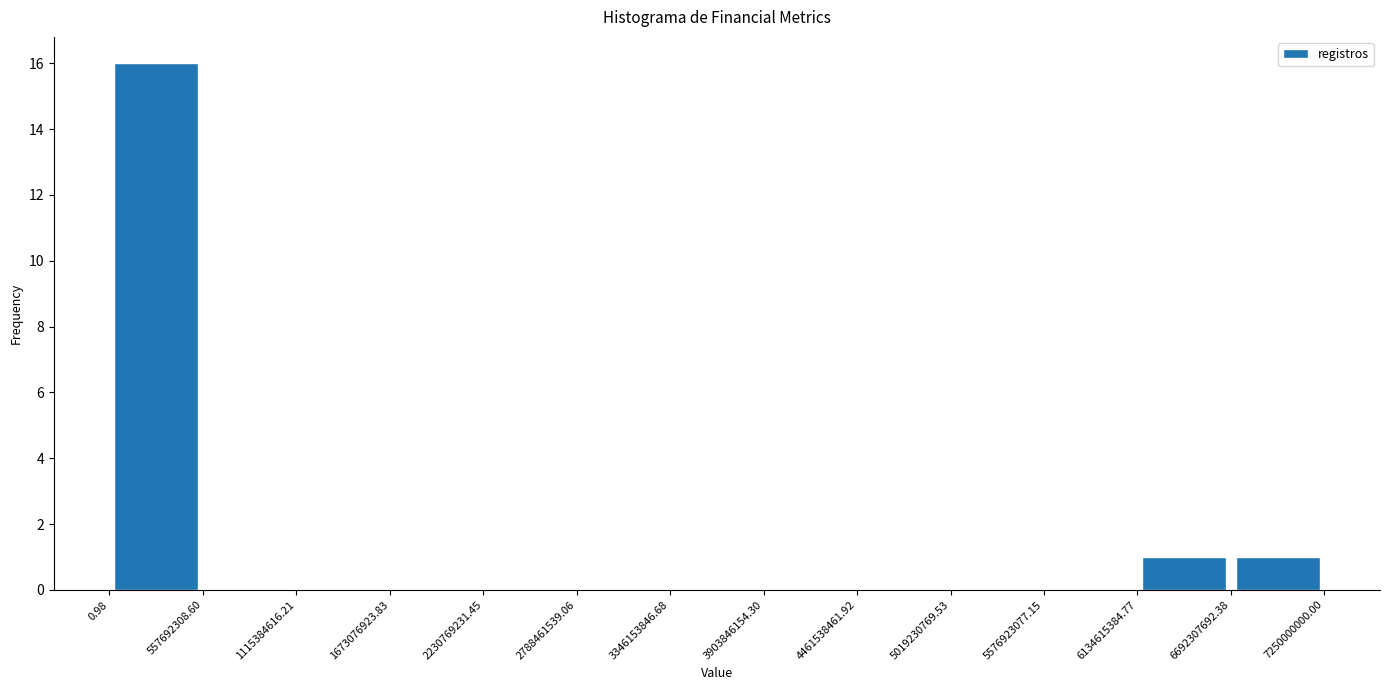

Reading left to right, transcribe this chart: for each bar, give the range it covers on the x-axis and its height. The values are not printed on the chart, so give them approximately, as read against the axis.

0.98 to 557692308.60: 16
557692308.60 to 1115384616.21: 0
1115384616.21 to 1673076923.83: 0
1673076923.83 to 2230769231.45: 0
2230769231.45 to 2788461539.06: 0
2788461539.06 to 3346153846.68: 0
3346153846.68 to 3903846154.30: 0
3903846154.30 to 4461538461.92: 0
4461538461.92 to 5019230769.53: 0
5019230769.53 to 5576923077.15: 0
5576923077.15 to 6134615384.77: 0
6134615384.77 to 6692307692.38: 1
6692307692.38 to 7250000000.00: 1